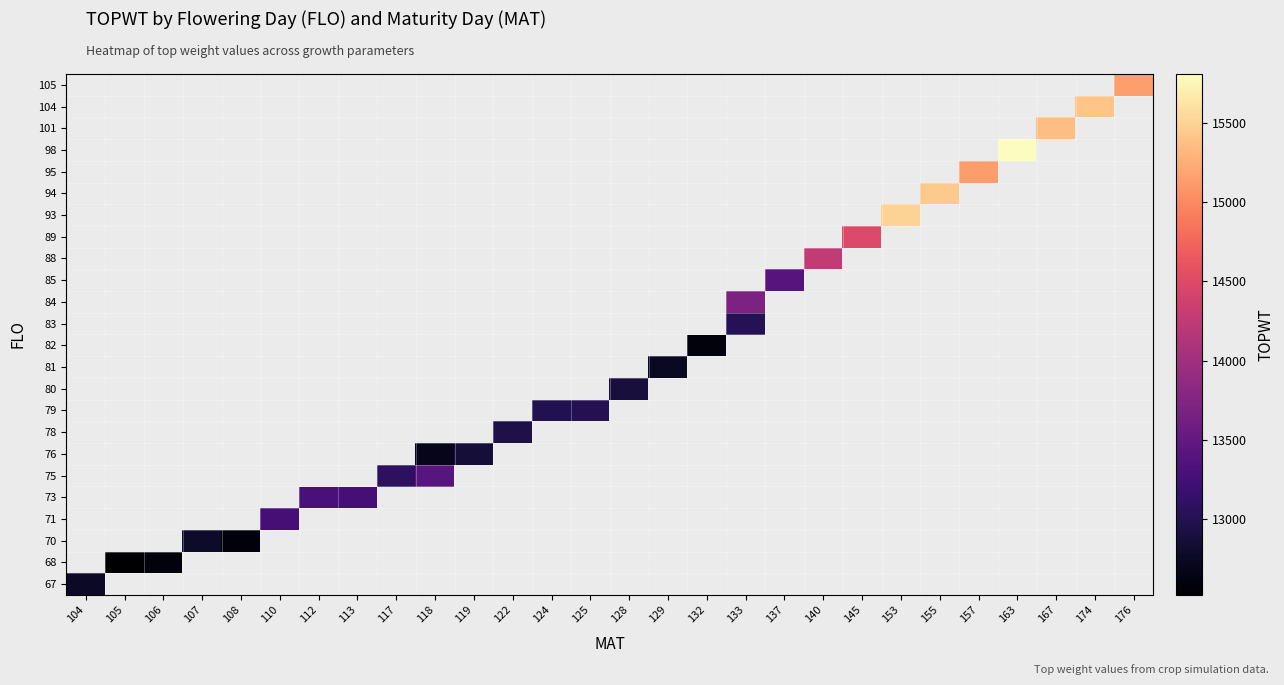

Is the value of 79 at 122 greater than the value of 84 at 167?

No